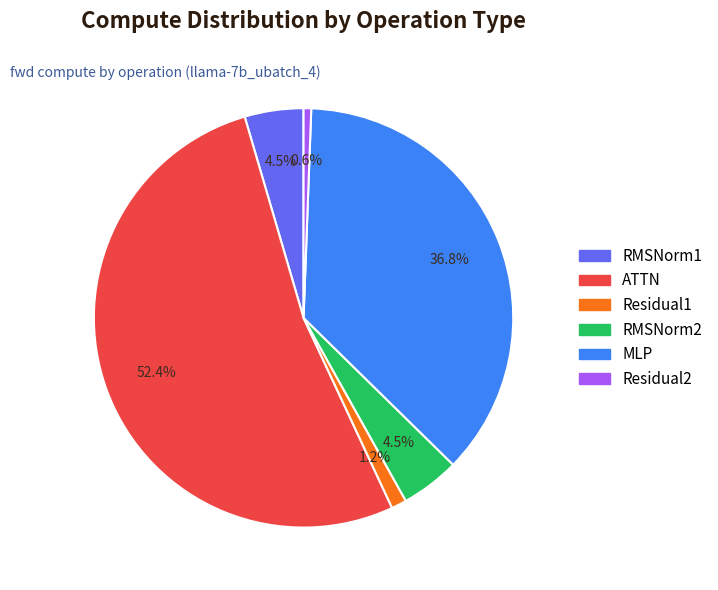

Combined, do MLP and ATTN account for over 50%?

Yes